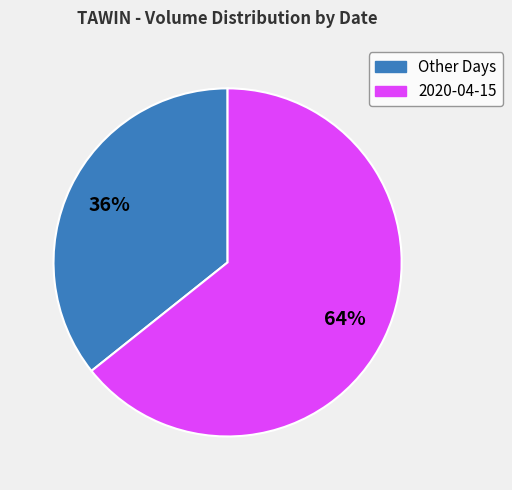

Rank the categories by value from lowest to highest.

Other Days, 2020-04-15